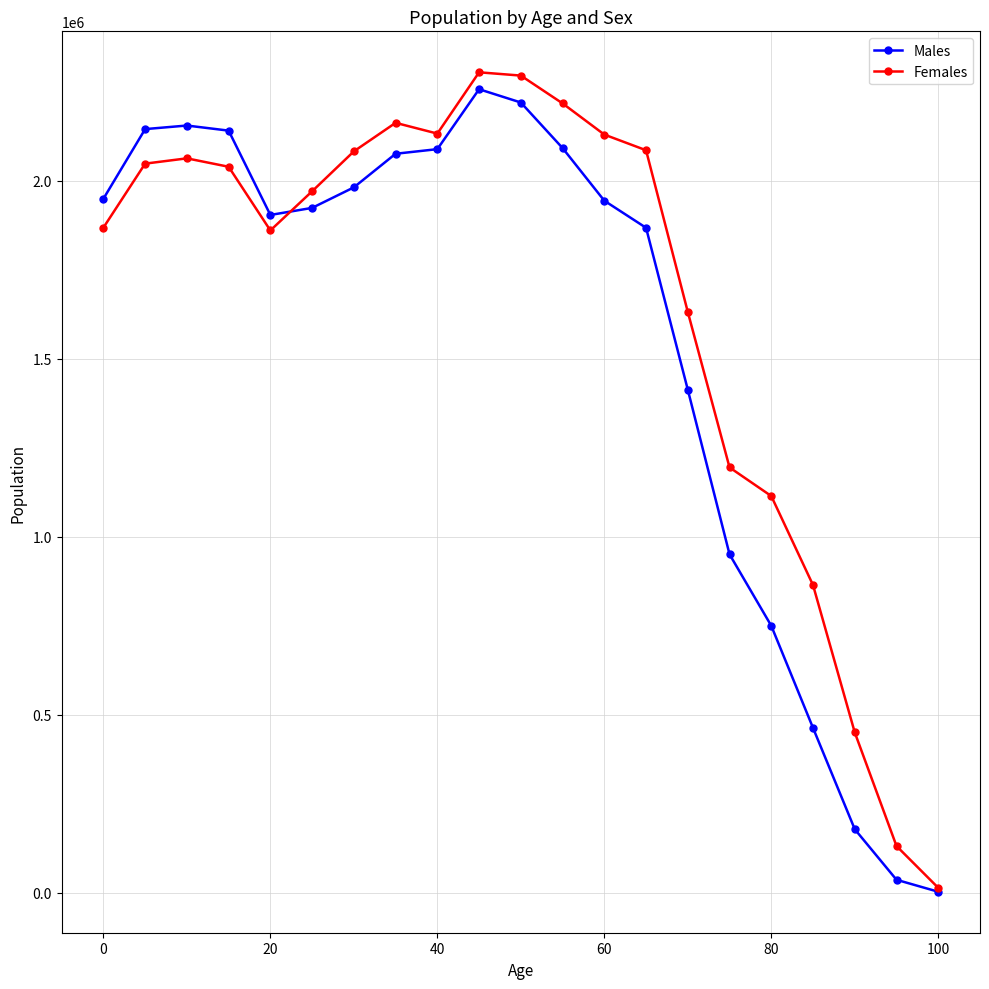

List the series in order of their overall mean, highest first.

Females, Males